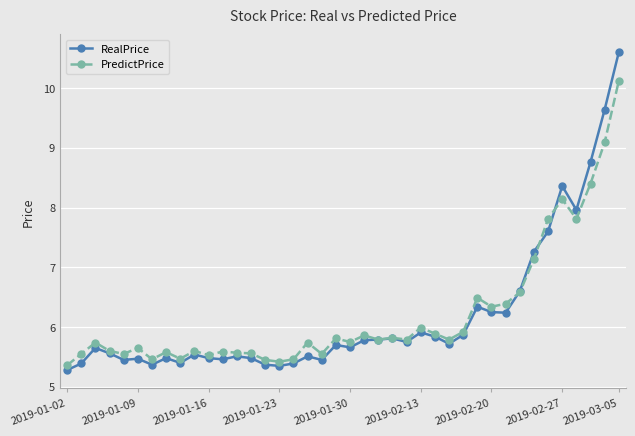

Rank the series by their maximum value, from lowest to highest.

PredictPrice, RealPrice